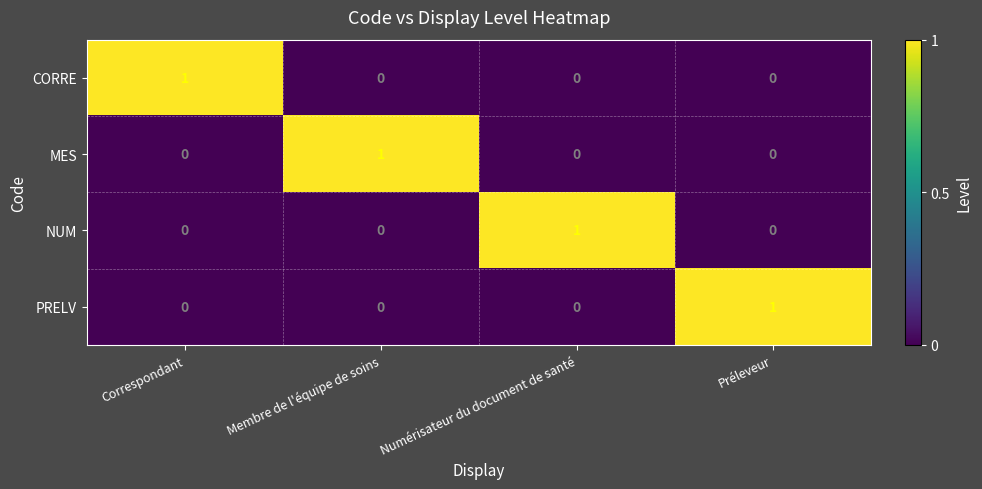

The value of NUM at Numérisateur du document de santé is 1. True or false?

True